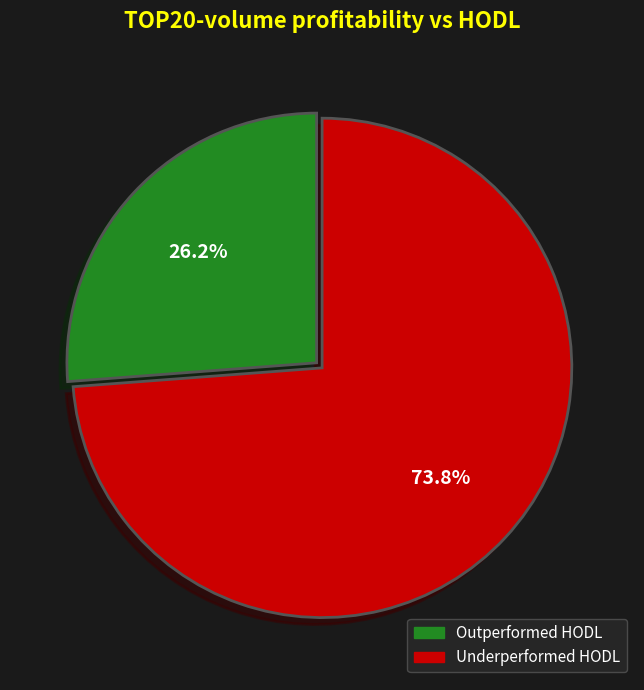

Is there a majority slice in this chart?

Yes